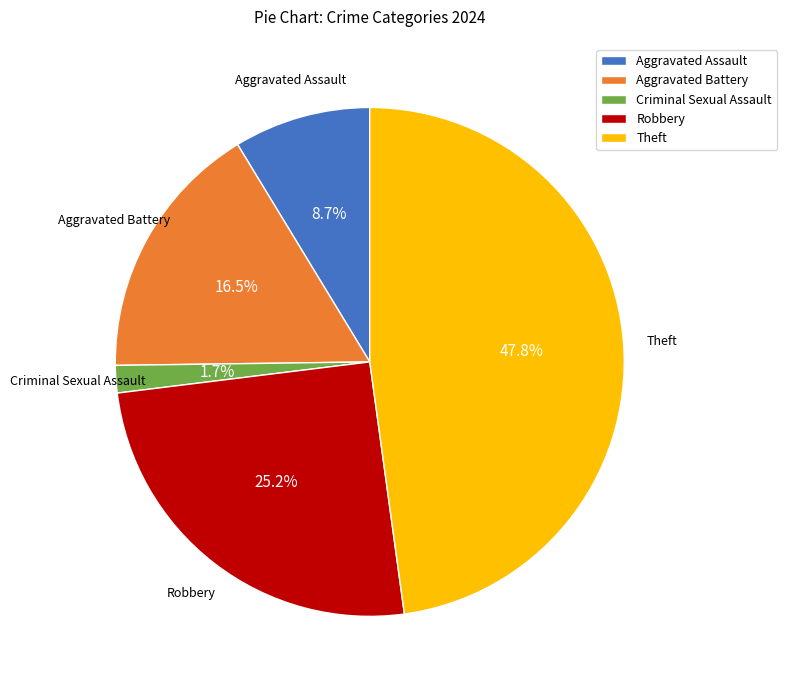

True or false: Robbery accounts for 12% of the total.

False